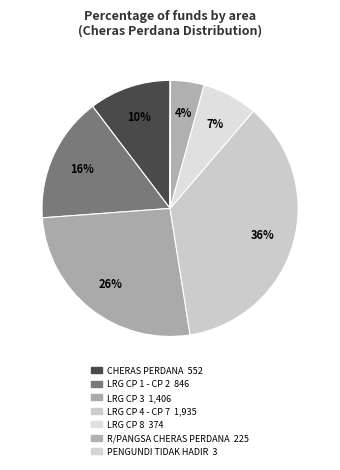

What is the ratio of the value at R/PANGSA CHERAS PERDANA to the value at CHERAS PERDANA?

0.4